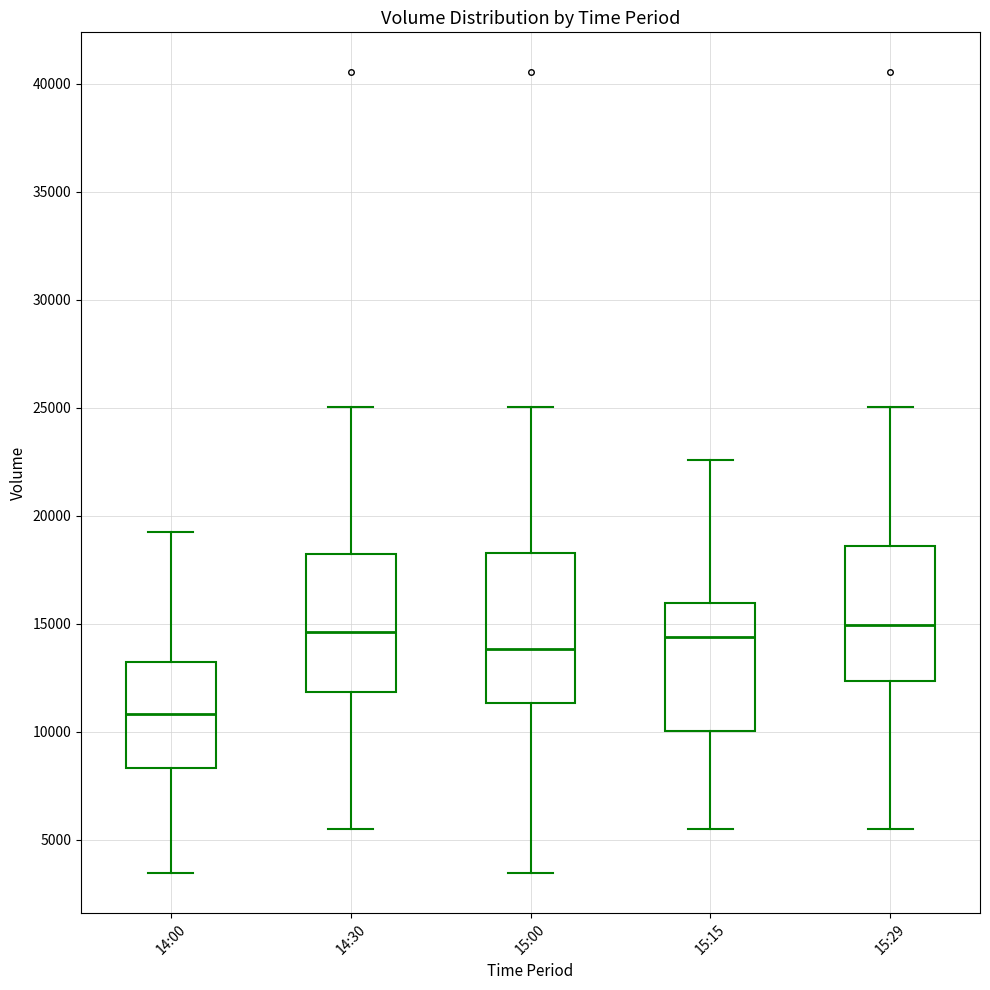

Which box has the lowest median line?

14:00